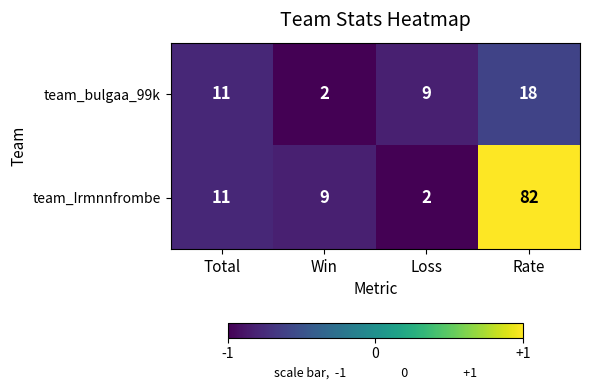

The team_bulgaa_99k series shows 7 at Rate. True or false?

False